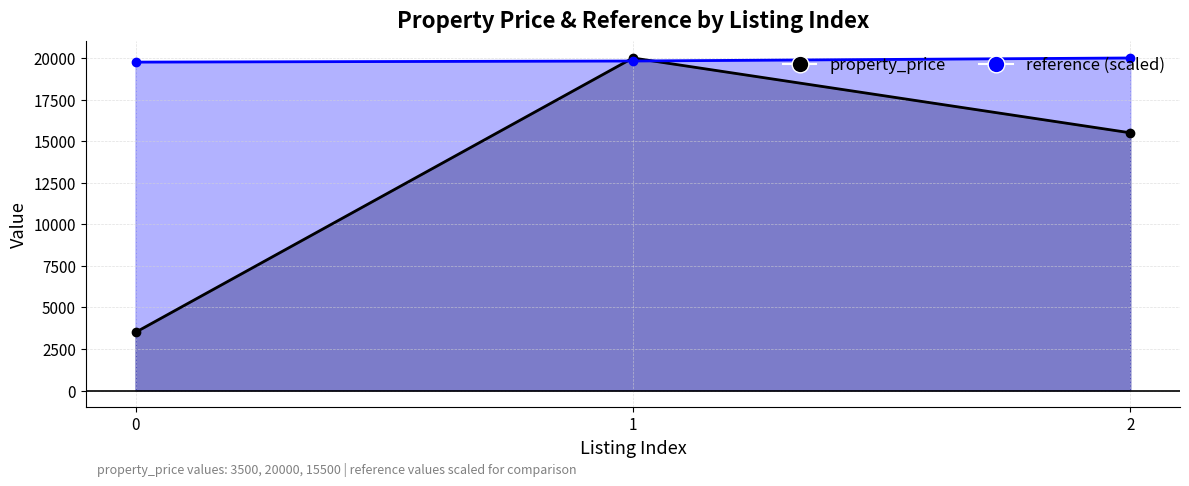

Rank the series by their maximum value, from lowest to highest.

property_price, reference